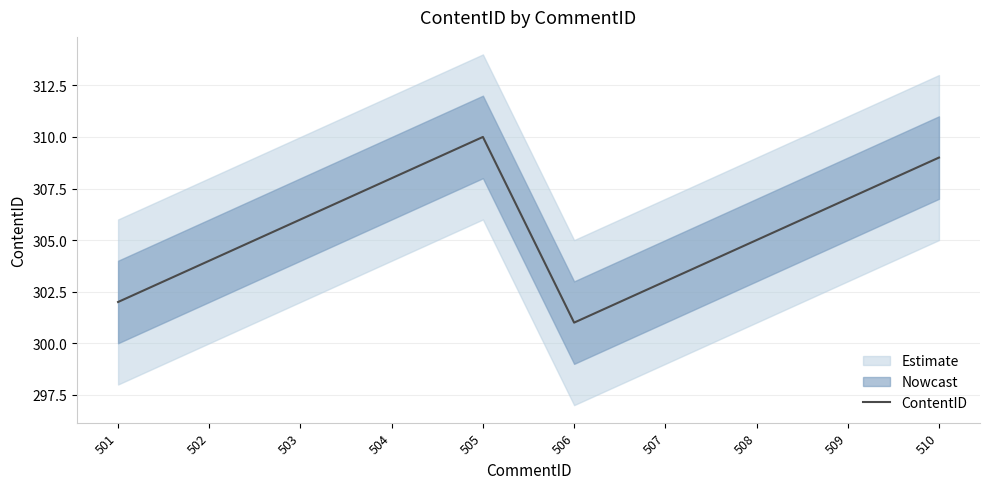

What is the change in value from 503 to 509?

+1